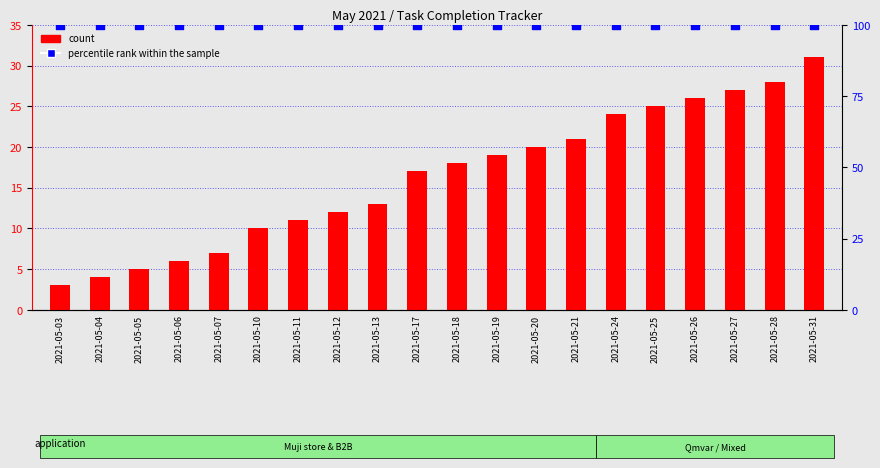

Which series contains the highest Y value?

percentile rank within the sample